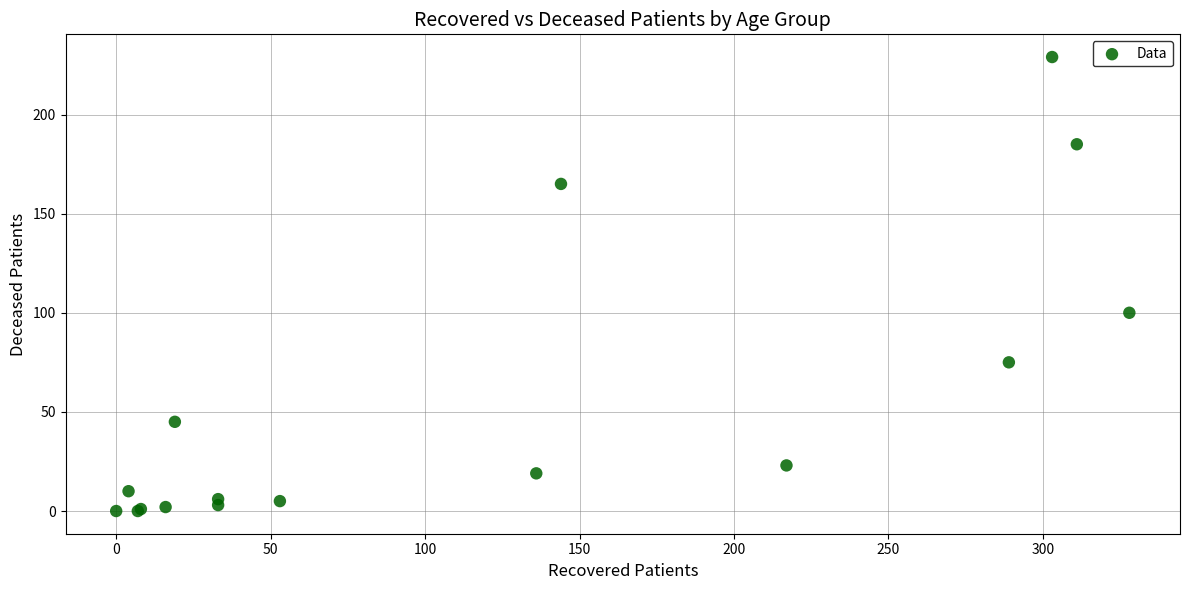

What Y value in the scatter plot is closest to 114?

100